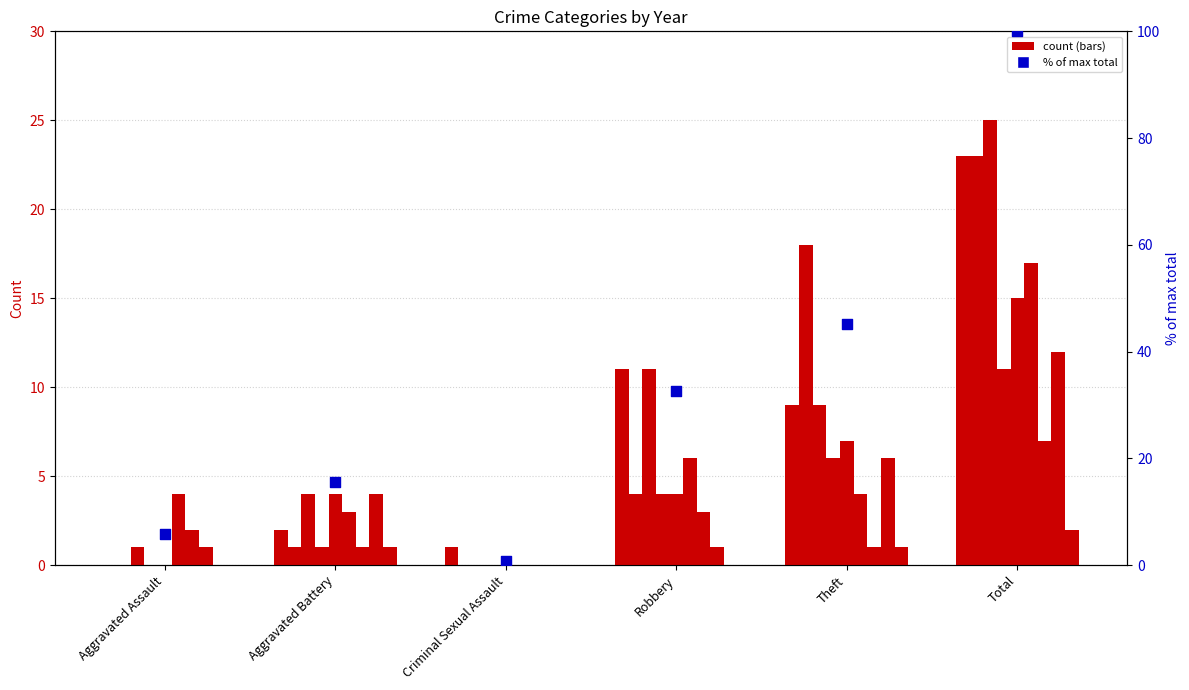

What is the ratio of the value at Robbery to the value at Aggravated Battery?

2.1